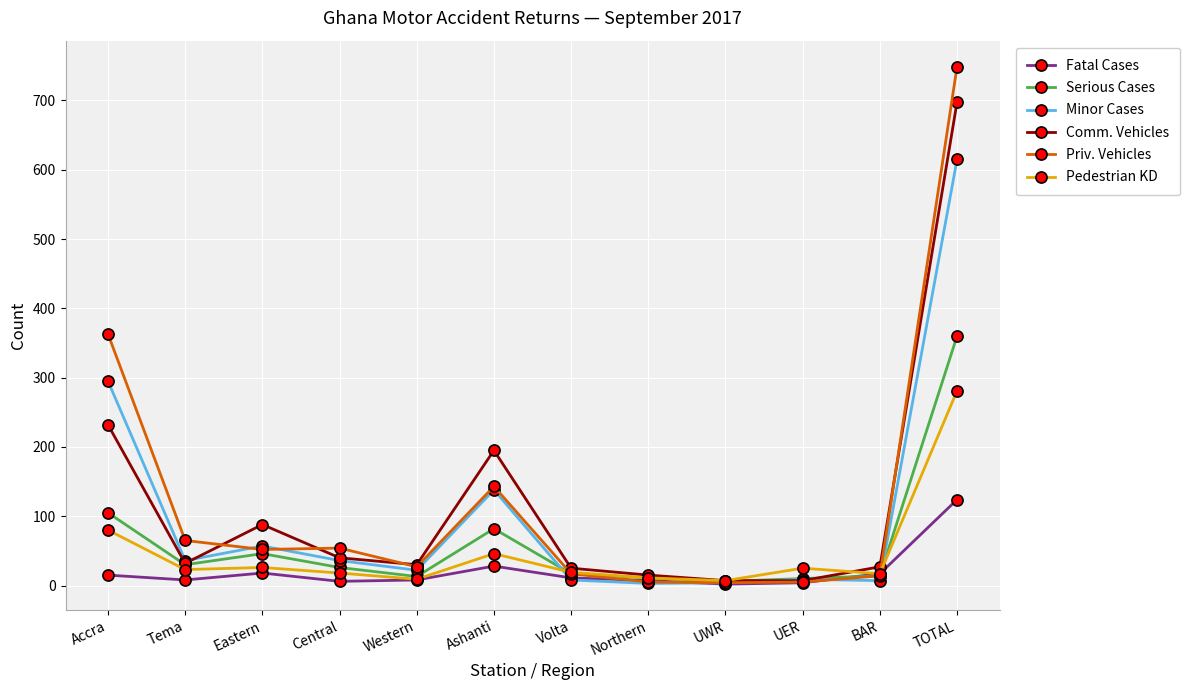

The value of Fatal Cases at Central is 6. True or false?

True